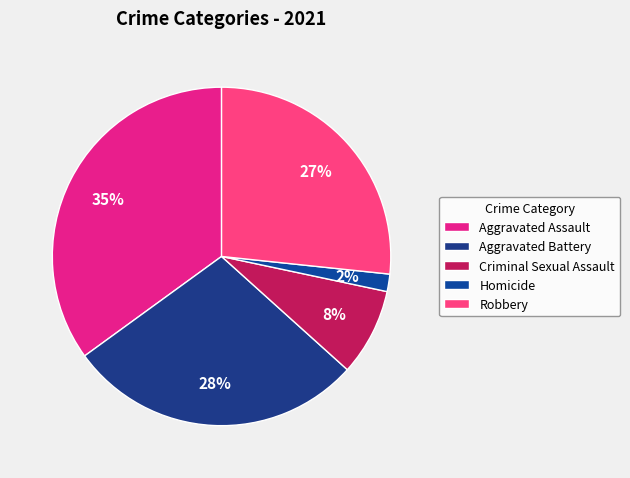

Does Robbery account for over 50% of the chart?

No